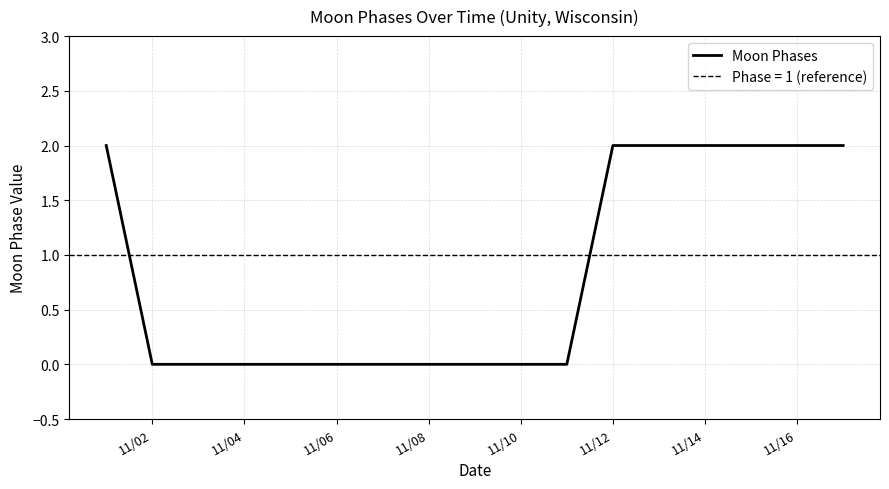

Does the chart have visible grid lines?

Yes